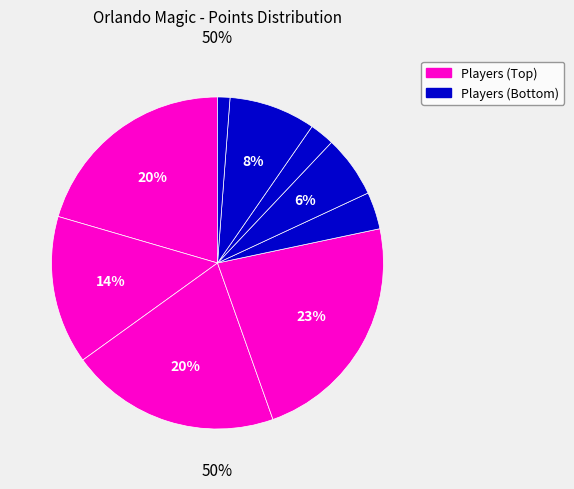

How many segments does this pie chart have?

9